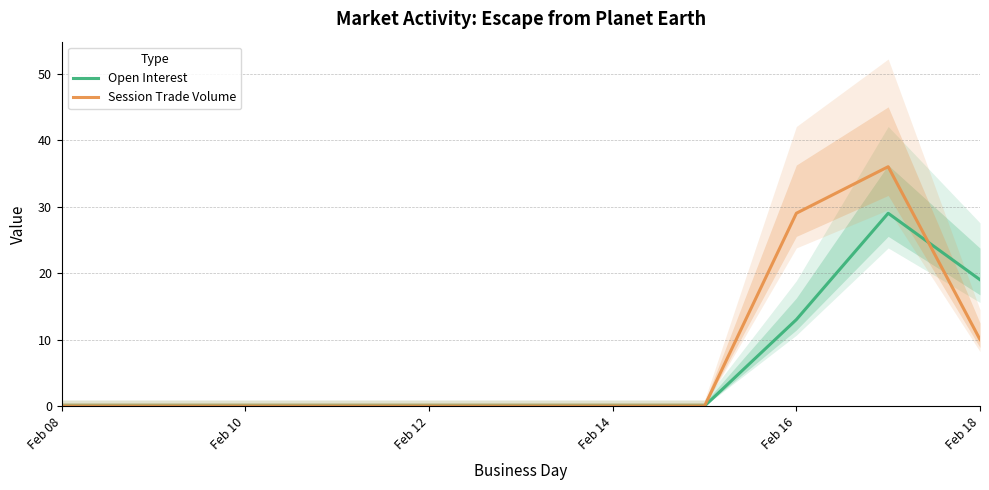

The value of Open Interest at Feb 12 is -17. True or false?

False